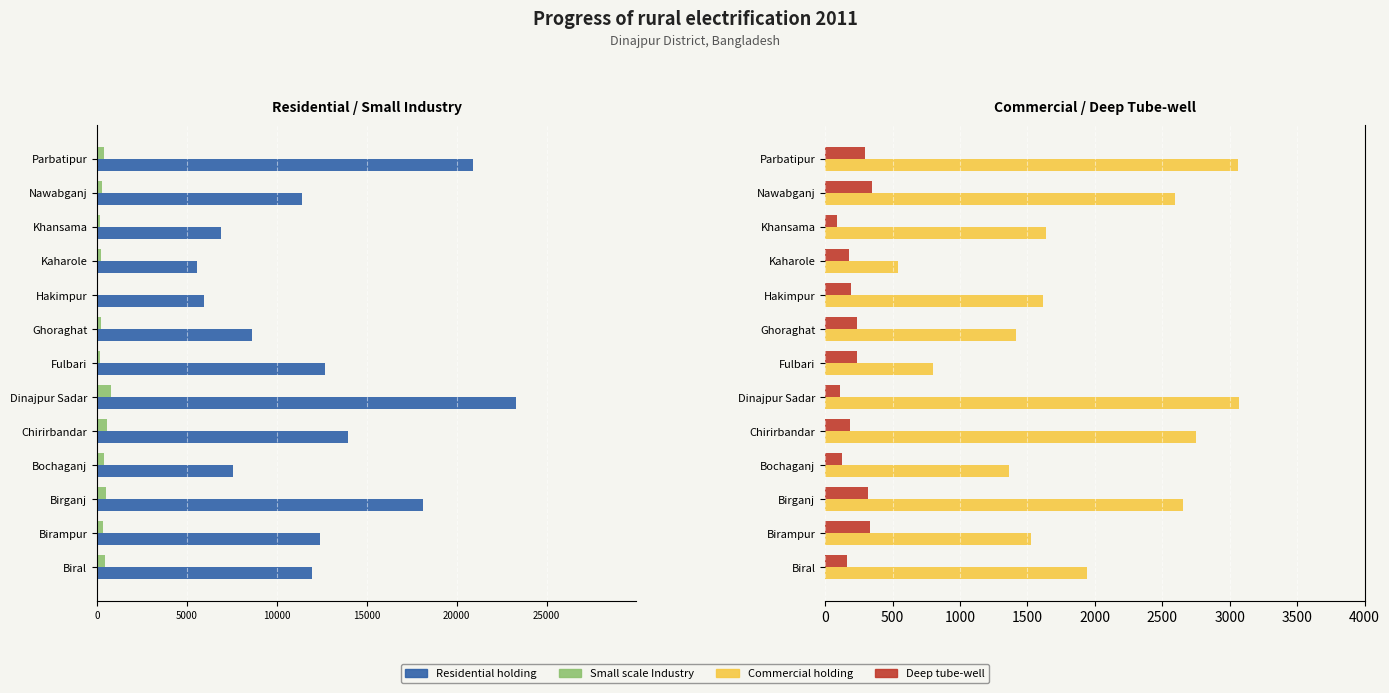

What are all the series names shown in the legend?

Residential holding, Small scale Industry, Commercial holding, Deep tube-well